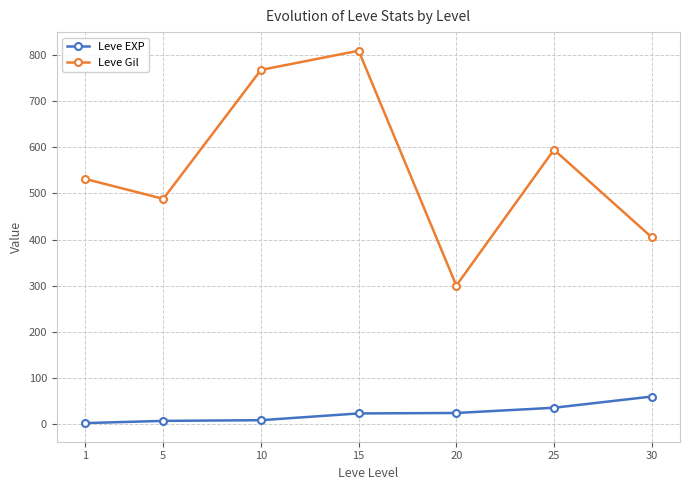

Where is Leve Gil nearest to the value 555?

1